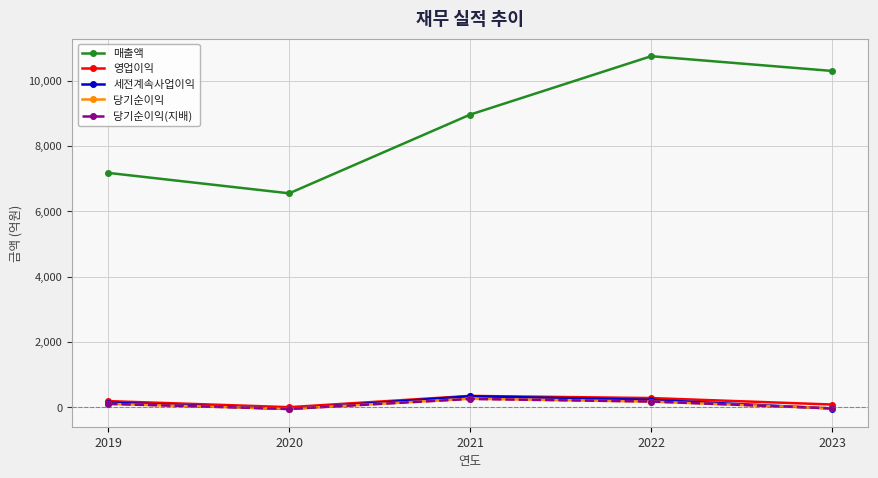

True or false: 세전계속사업이익 and 매출액 cross at least once.

False